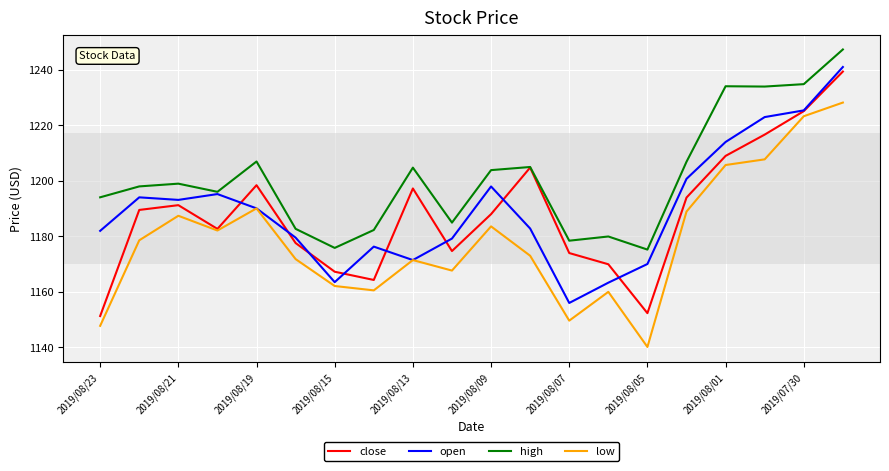

In high, how many points are lower than both neighbors (excluding endpoints)?

6